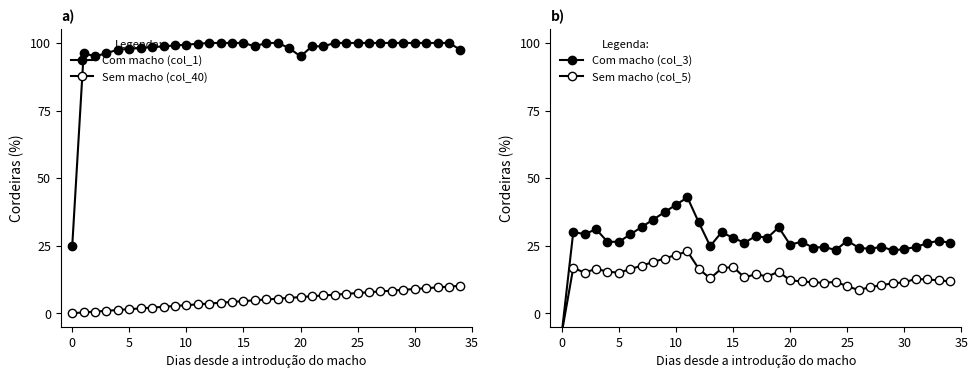

Reading right to left, what are all the values shown in this chart?

Com macho (col_1): 97.5	100.0	100.0	100.0	100.0	100.0	100.0	100.0	100.0	100.0	100.0	100.0	98.8	98.8	95.0	98.1	100.0	100.0	98.8	100.0	100.0	100.0	100.0	99.7	99.4	99.1	98.8	98.4	98.1	97.8	97.5	96.2	95.0	96.2	25.0
Sem macho (col_40): 10.1	9.9	9.6	9.3	9.0	8.7	8.4	8.1	7.8	7.5	7.2	6.9	6.6	6.3	6.0	5.7	5.4	5.1	4.8	4.5	4.2	3.9	3.6	3.3	3.0	2.7	2.4	2.1	1.8	1.5	1.2	0.9	0.6	0.3	0.0
Com macho (col_3): 26.1	26.8	25.9	24.5	23.8	23.2	24.6	23.8	24.3	26.8	23.4	24.5	24.3	26.4	25.4	31.8	27.9	28.6	26.1	27.9	30.0	24.8	33.6	42.9	40.1	37.4	34.6	31.9	29.2	26.4	26.4	31.1	29.3	30.0	-7.1
Sem macho (col_5): 11.8	12.1	12.5	12.7	11.4	11.1	10.4	9.6	8.6	10.0	11.6	11.2	11.4	11.8	12.1	15.4	13.6	14.5	13.2	17.1	16.6	12.9	16.4	22.9	21.5	20.2	18.9	17.6	16.3	15.0	15.4	16.4	15.0	16.8	-7.1